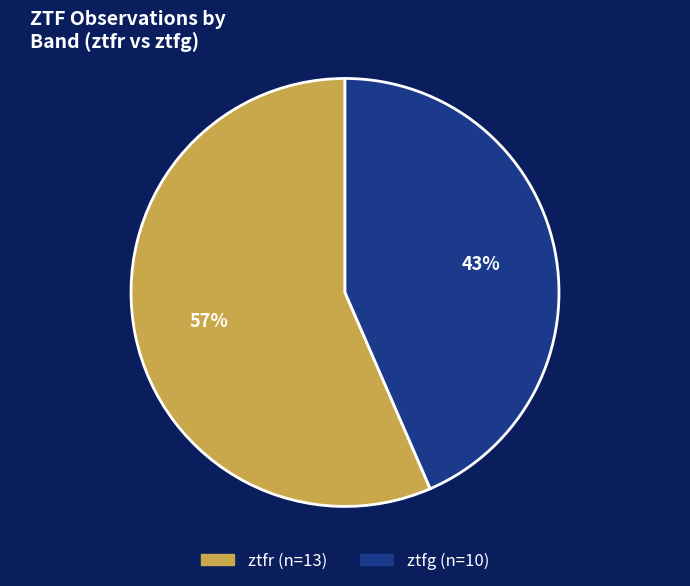

What is the majority slice?

ztfr